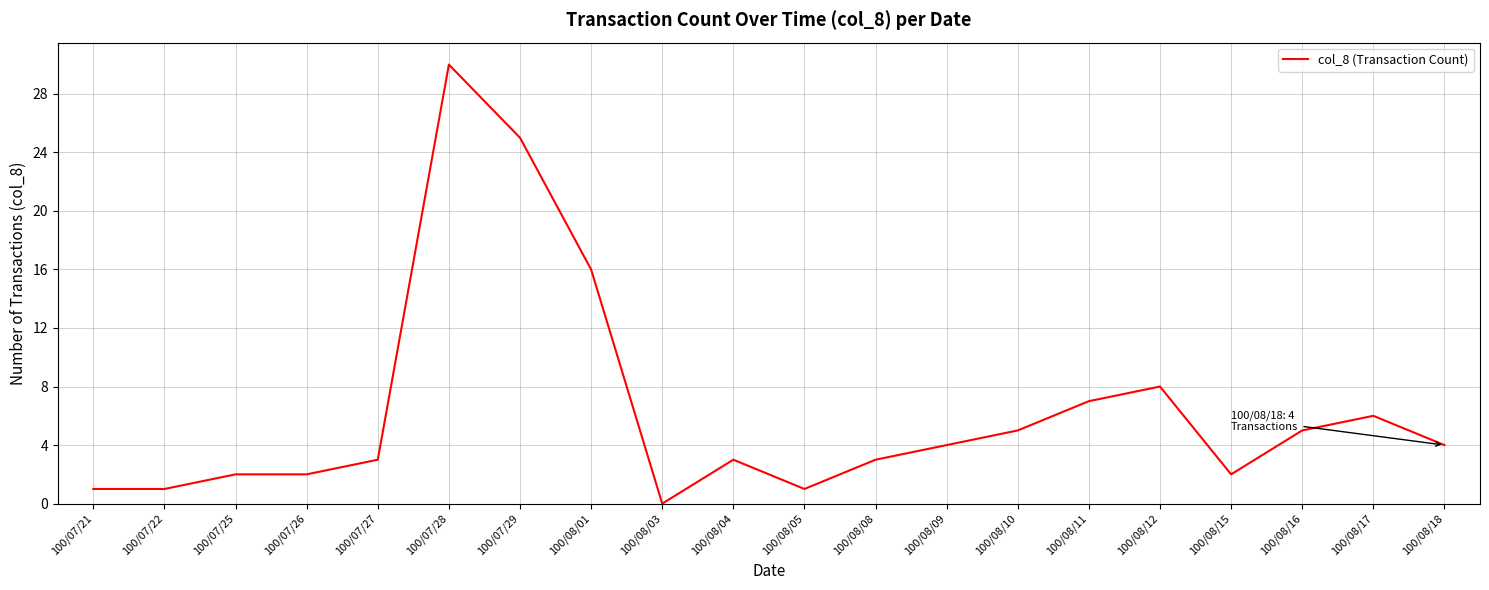

Reading right to left, transcribe all the data shown in this chart.

100/08/18=4	100/08/17=6	100/08/16=5	100/08/15=2	100/08/12=8	100/08/11=7	100/08/10=5	100/08/09=4	100/08/08=3	100/08/05=1	100/08/04=3	100/08/03=0	100/08/01=16	100/07/29=25	100/07/28=30	100/07/27=3	100/07/26=2	100/07/25=2	100/07/22=1	100/07/21=1